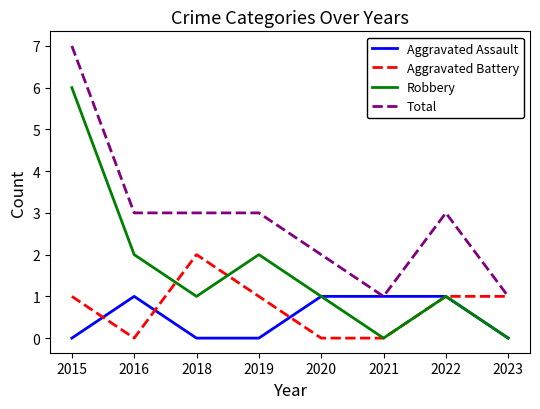

Between 2018 and 2020, which series saw the biggest shift?

Aggravated Battery